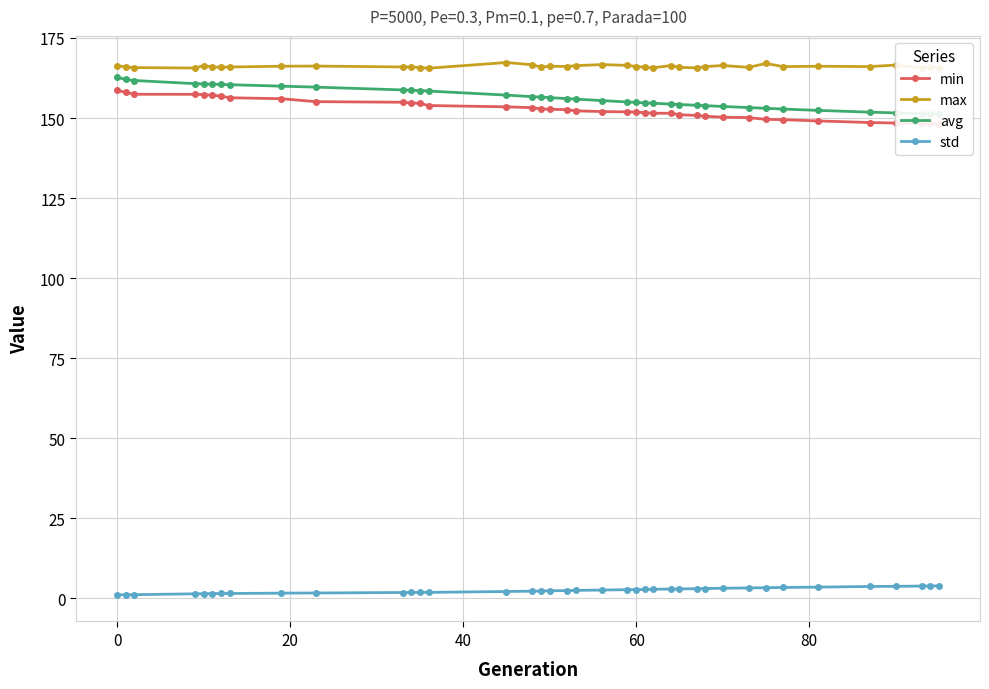

Rank the series by their maximum value, from highest to lowest.

max, avg, min, std